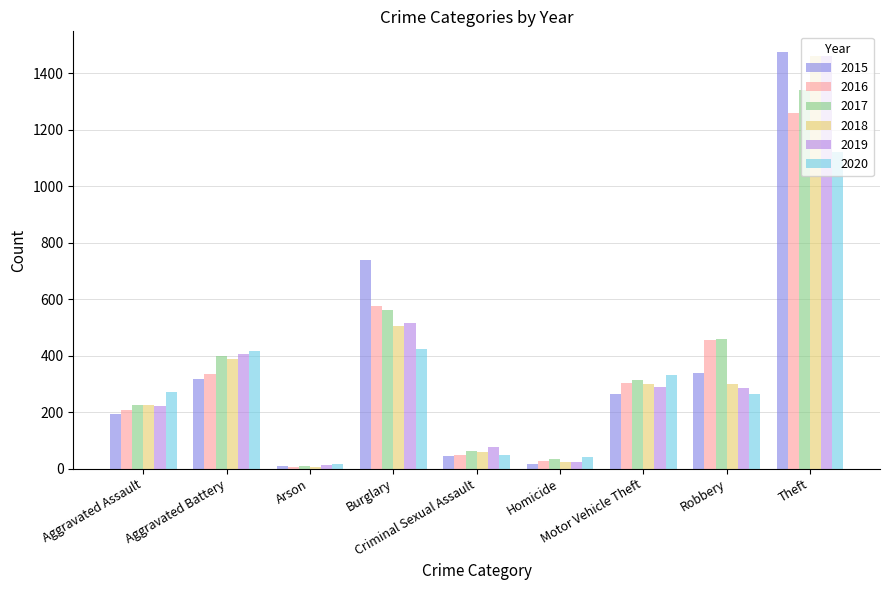

At how many categories does at least one series exceed 682?

2